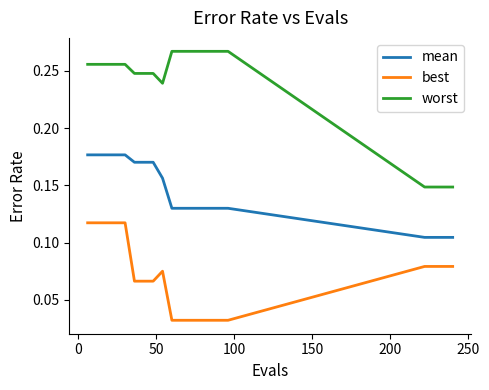

Which series has the widest spread of values?

worst